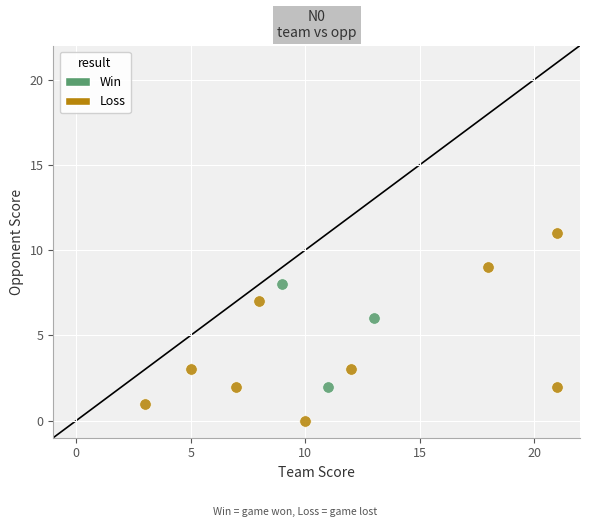

Which series has the widest spread of Y values?

Loss